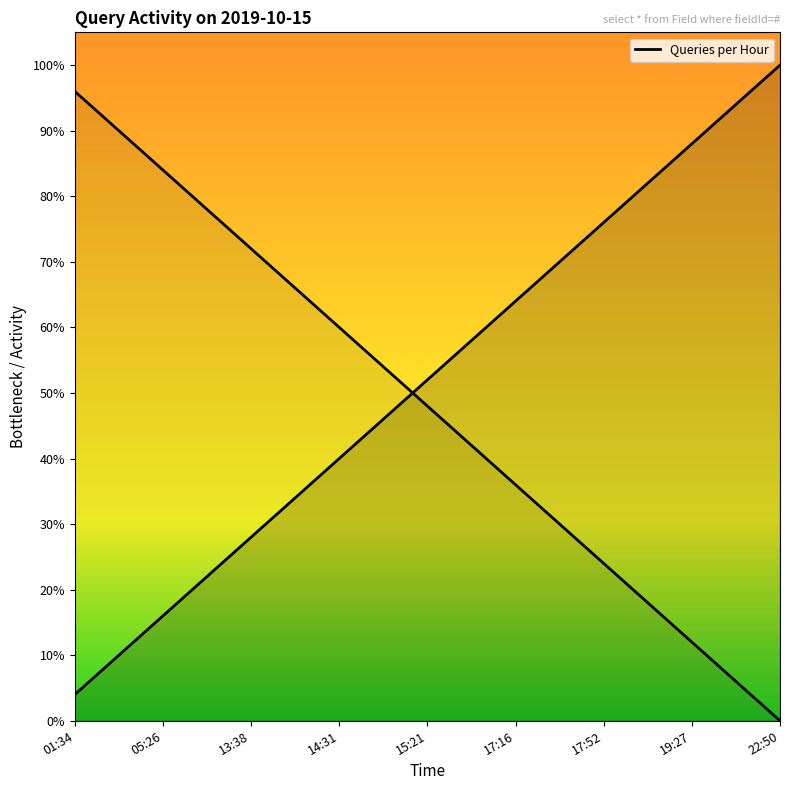

Is this an area chart (filled region under the line)?

No